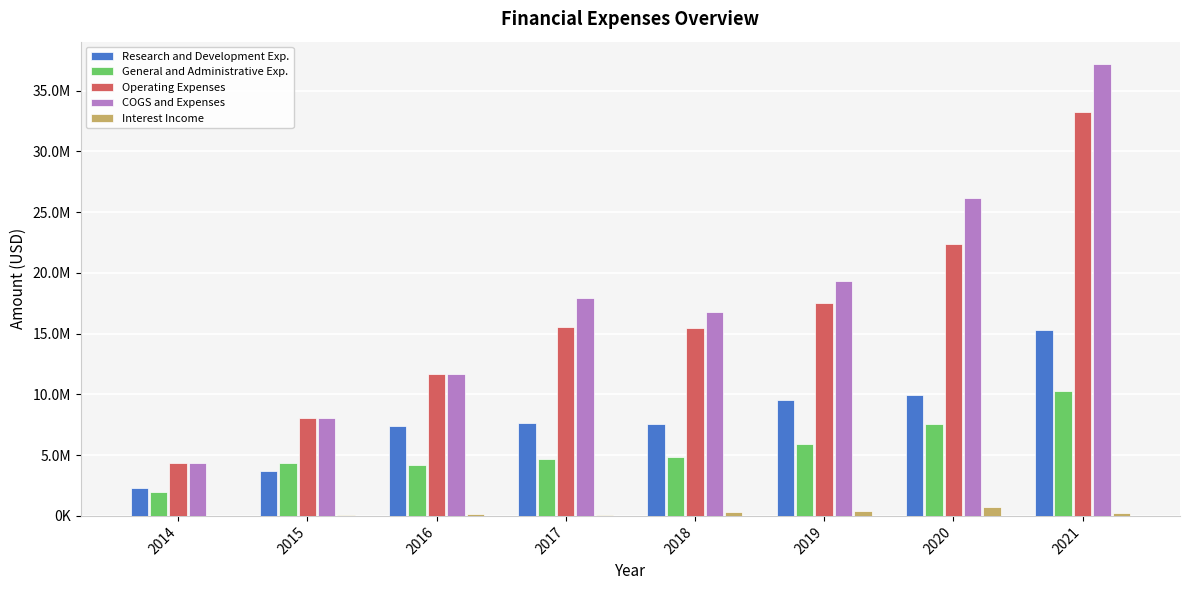

What is the difference between the maximum and minimum values in the Operating Expenses series?

28904243